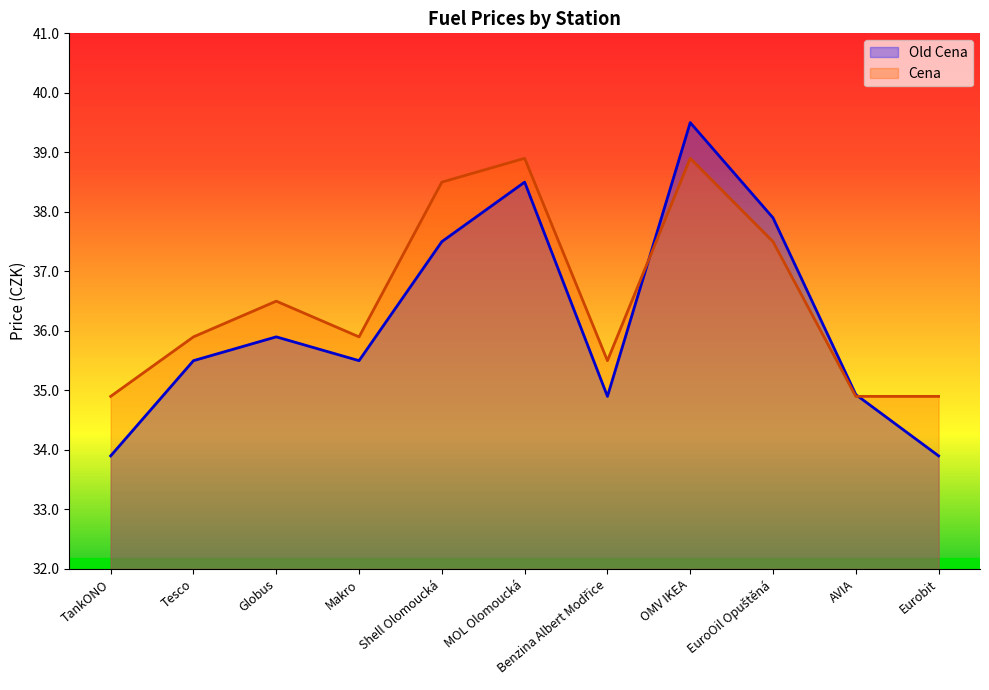

Count the Cena values in the range 34 to 38.

8